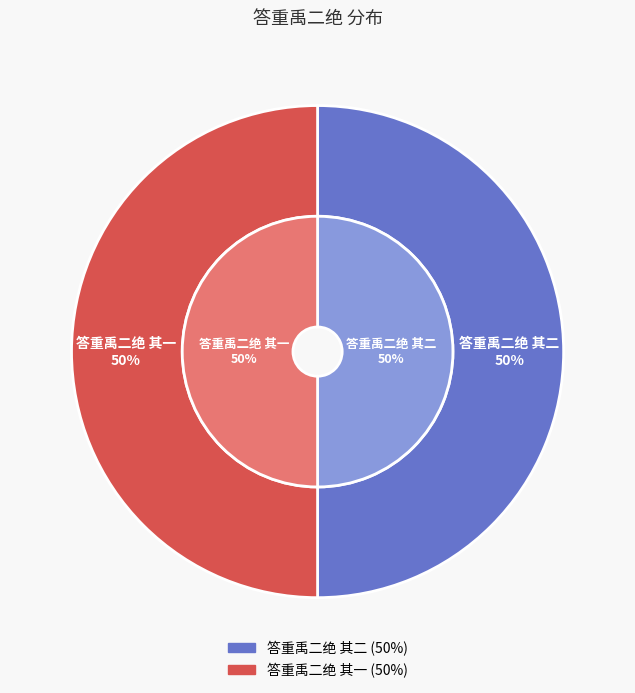

Rank the categories by value from highest to lowest.

答重禹二绝 其二, 答重禹二绝 其一